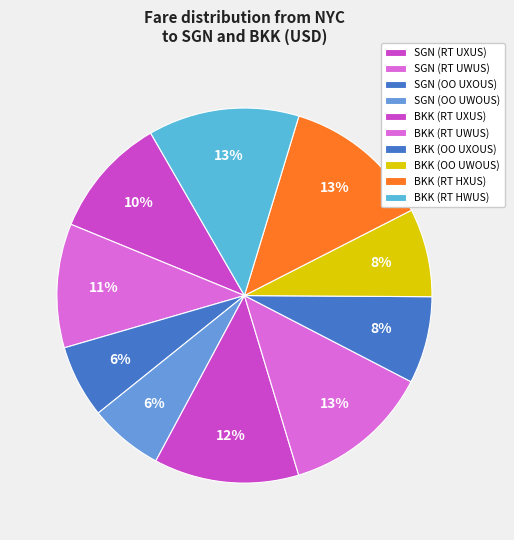

Count the number of slices in the pie.

10